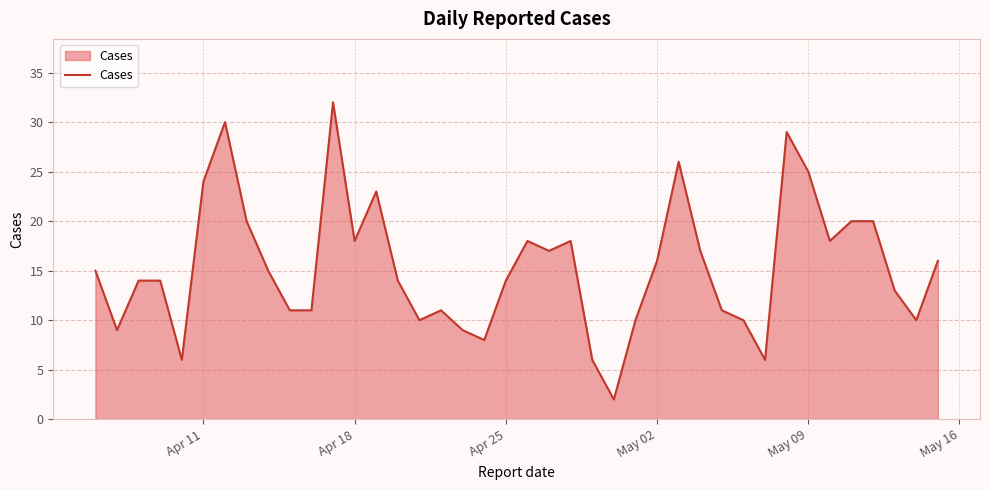

What is the difference between the second highest and second lowest values?

24